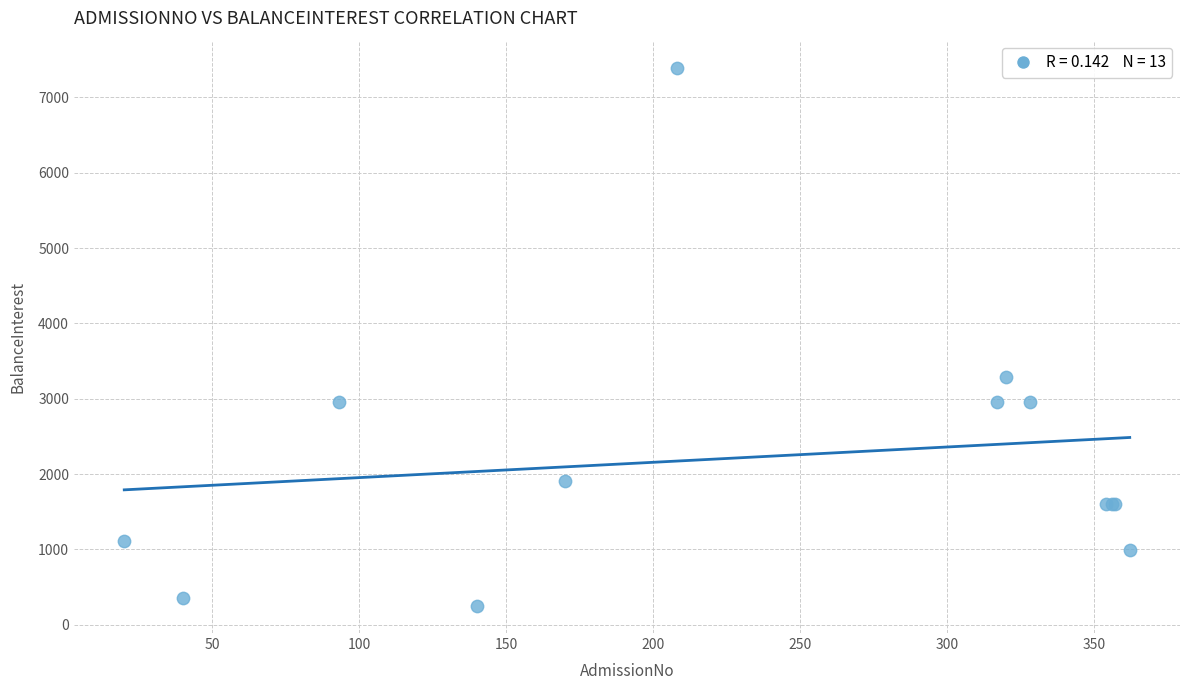

What Y value in the scatter plot is closest to 3822?

3292